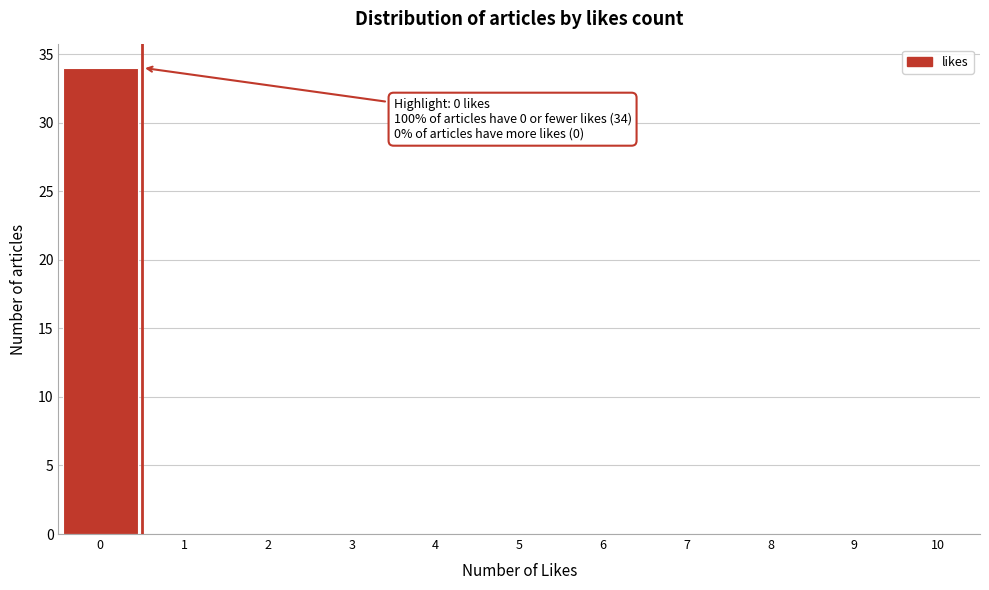

Which range on the x-axis has the tallest bar?

-0.5 to 0.5